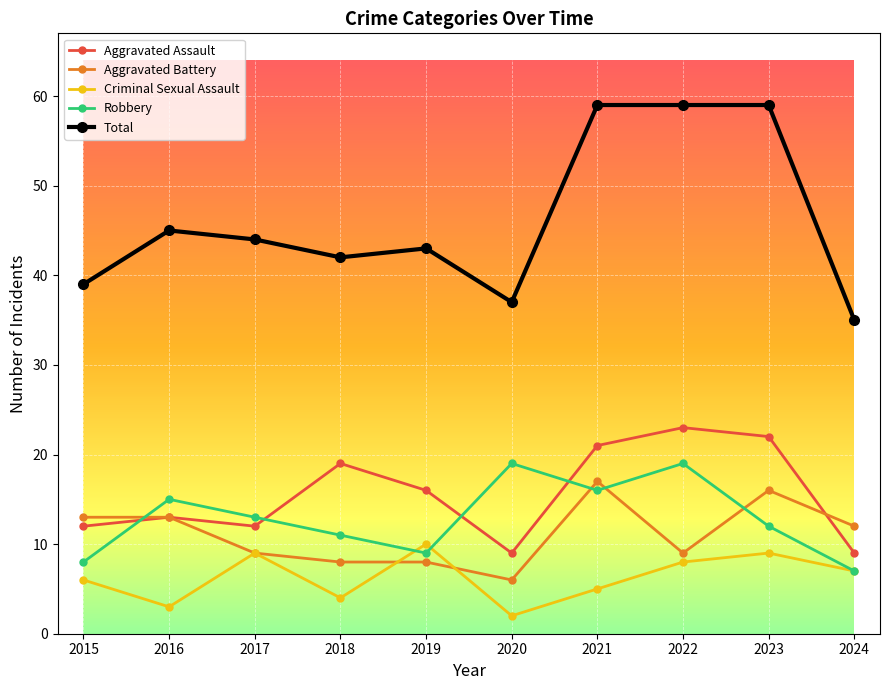

Is this an area chart (filled region under the line)?

No